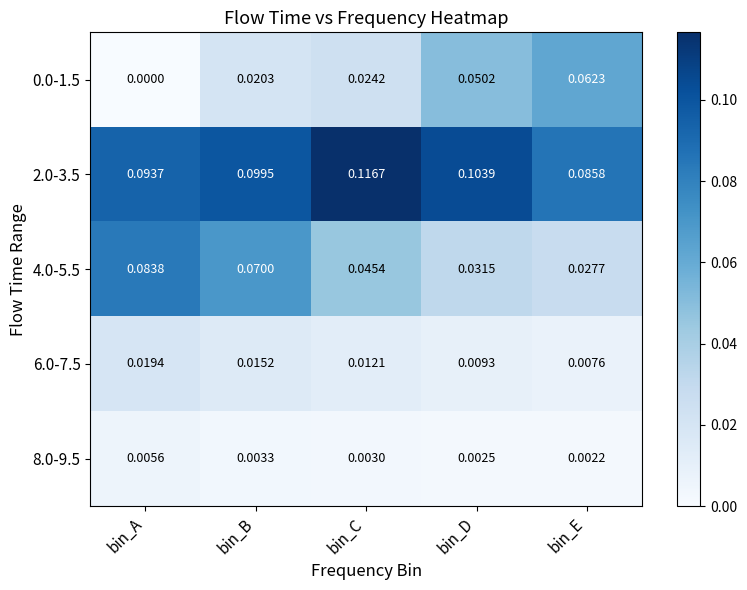

At which category is the sum across all series the highest?

bin_B